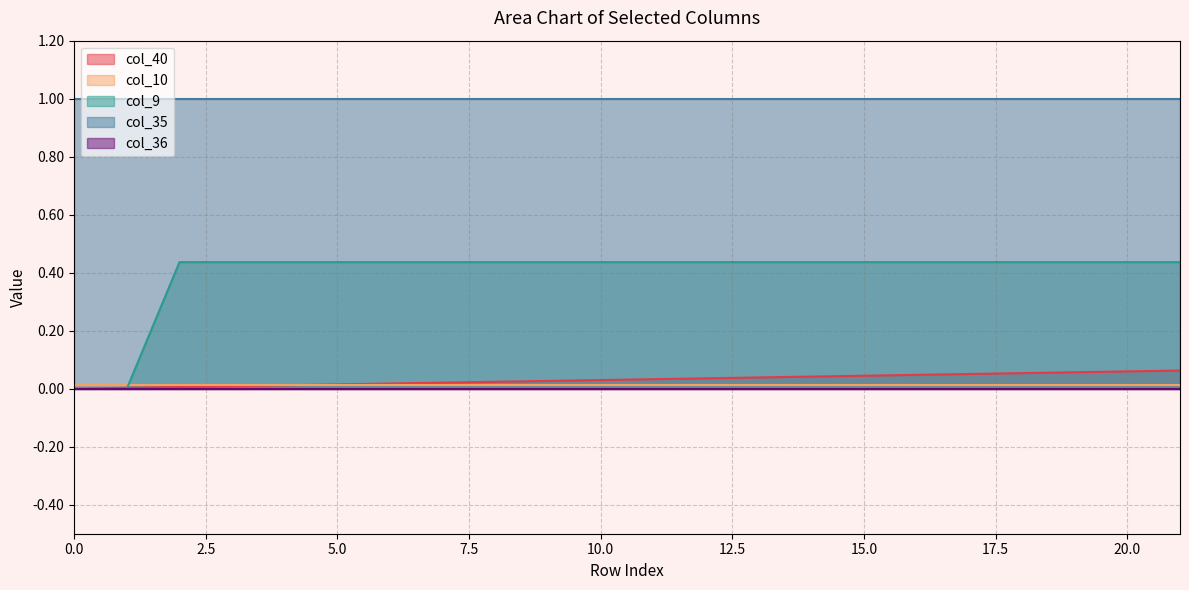

What is the sum of all col_35 values?

22.0